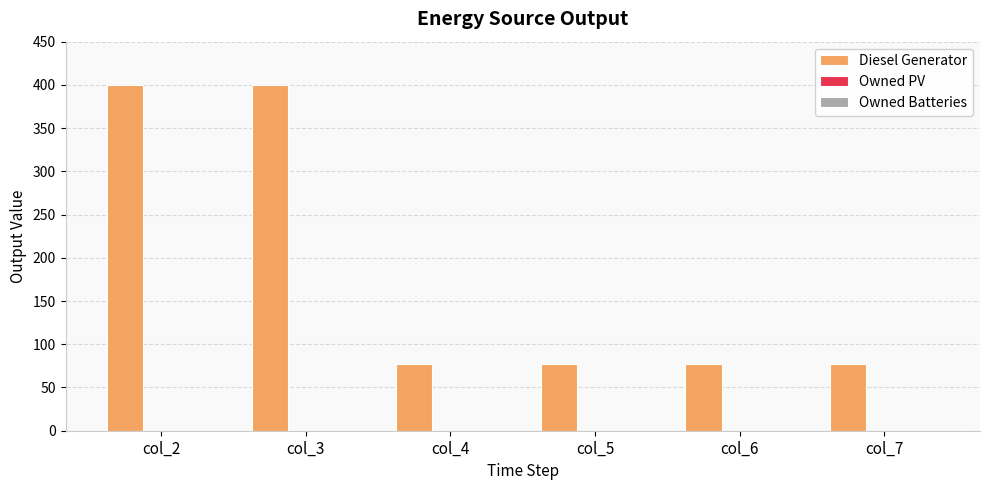

Approximately how many times larger is the value at col_2 compared to col_6?

5.2